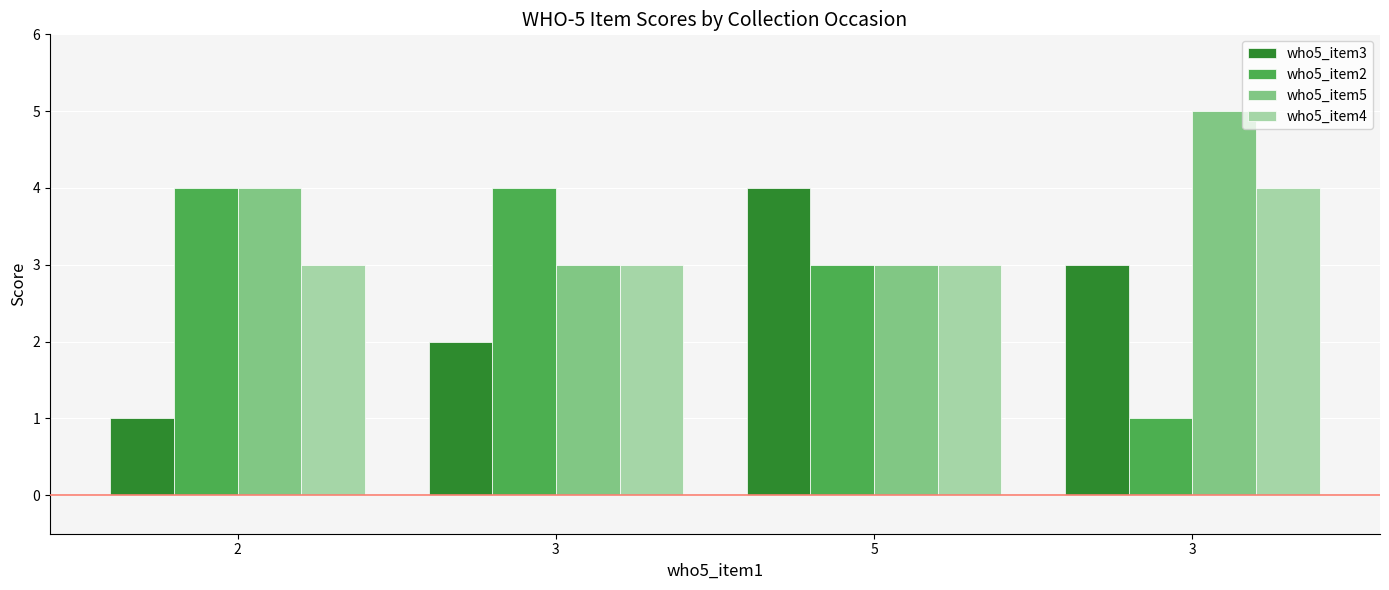

What is the difference between the who5_item3 values at 2 and 3?

1